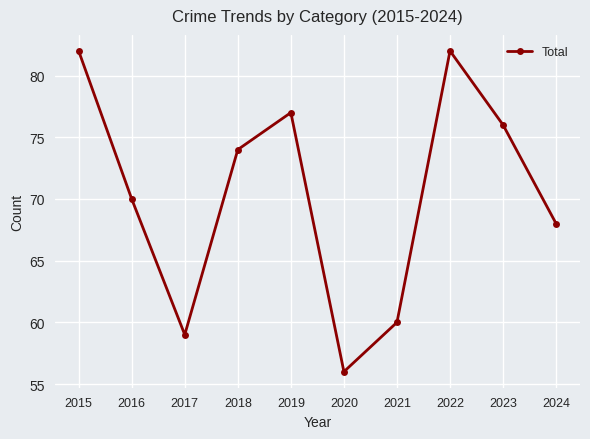

Reading left to right, transcribe all the data shown in this chart.

82	70	59	74	77	56	60	82	76	68